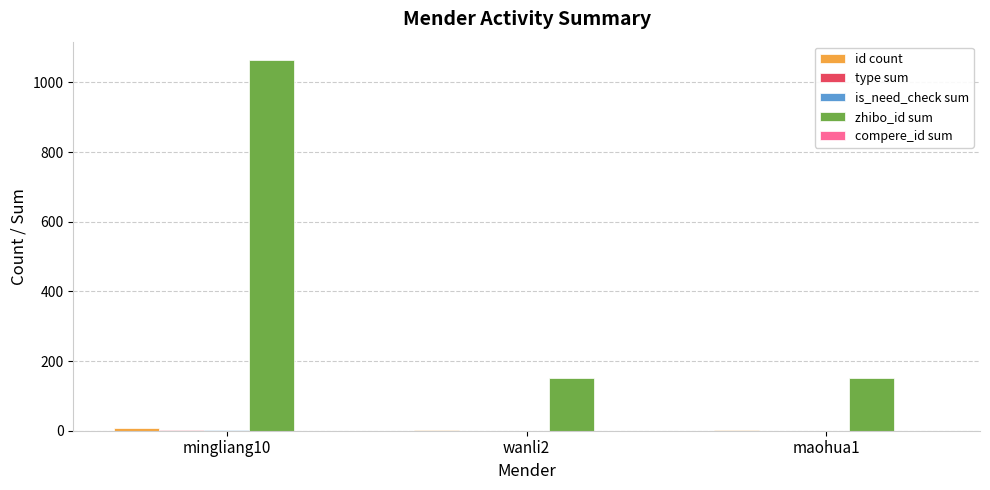

Which series has the largest range (max minus min)?

zhibo_id sum